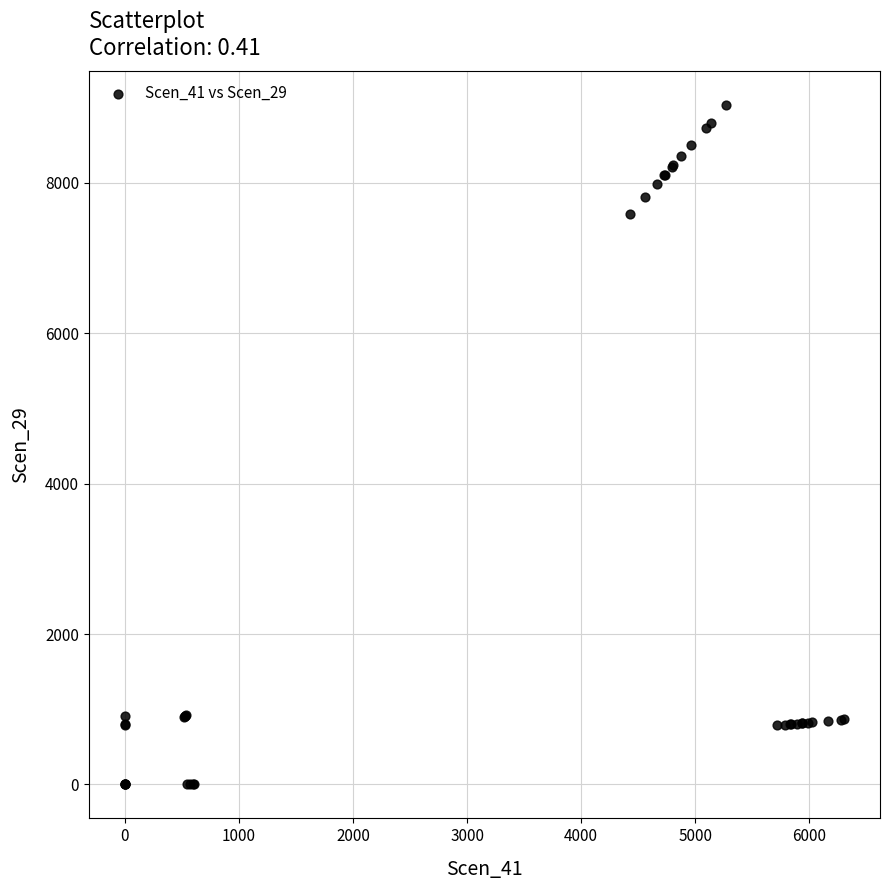

What Y value in the scatter plot is closest to 4517?

7584.6